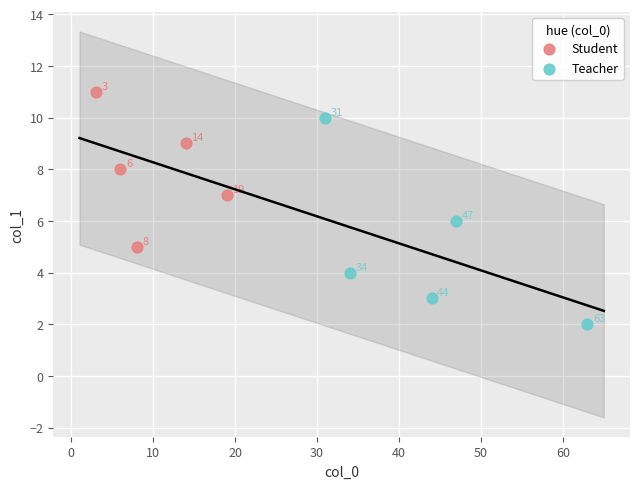

Which series reaches the maximum Y coordinate?

Student